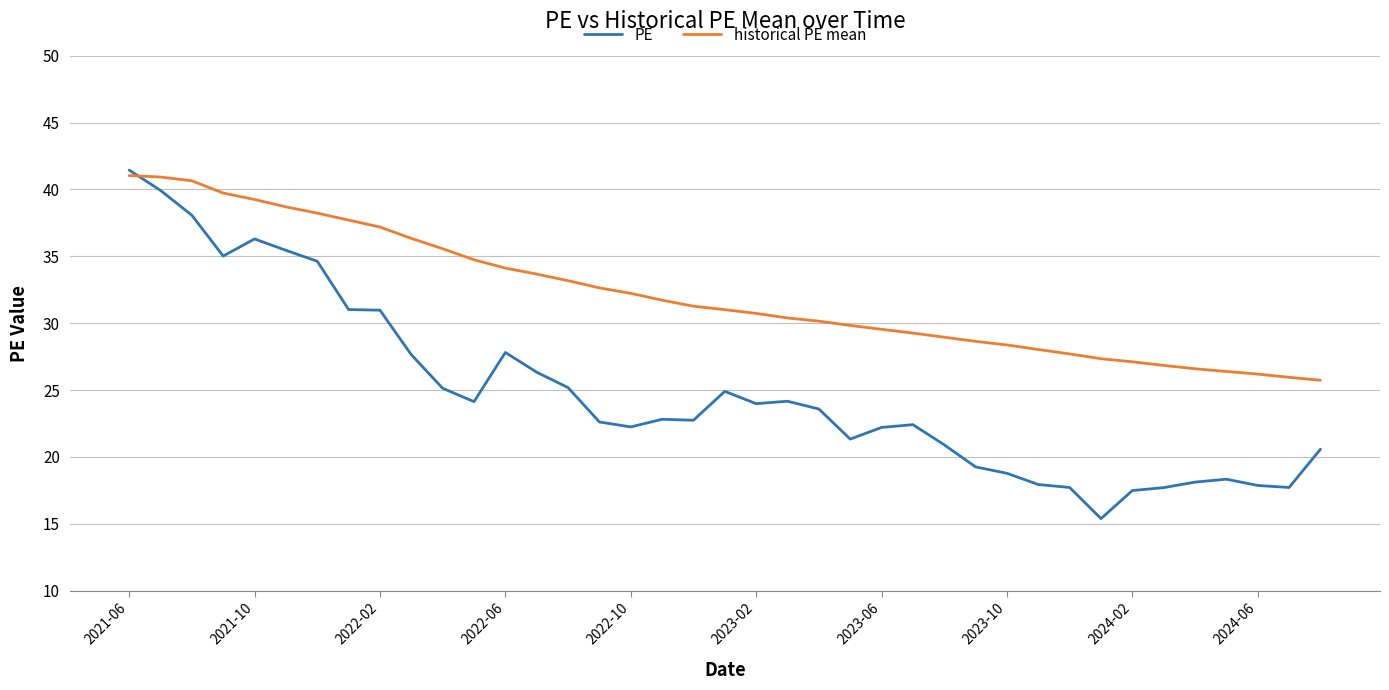

How many intersections are there between PE and historical PE mean?

1